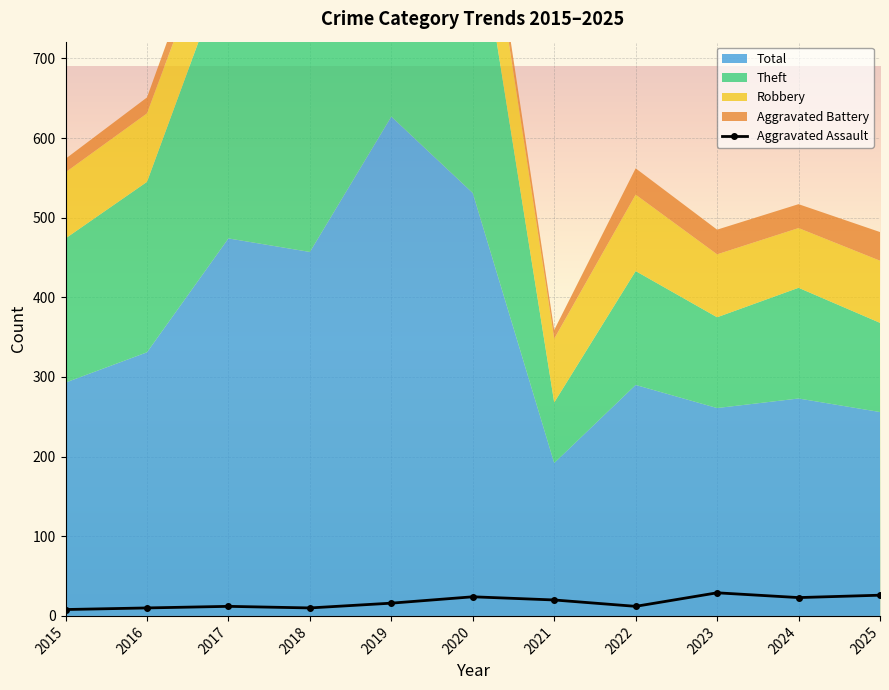

Approximately how many times larger is the value at 2019 compared to 2017?

1.3